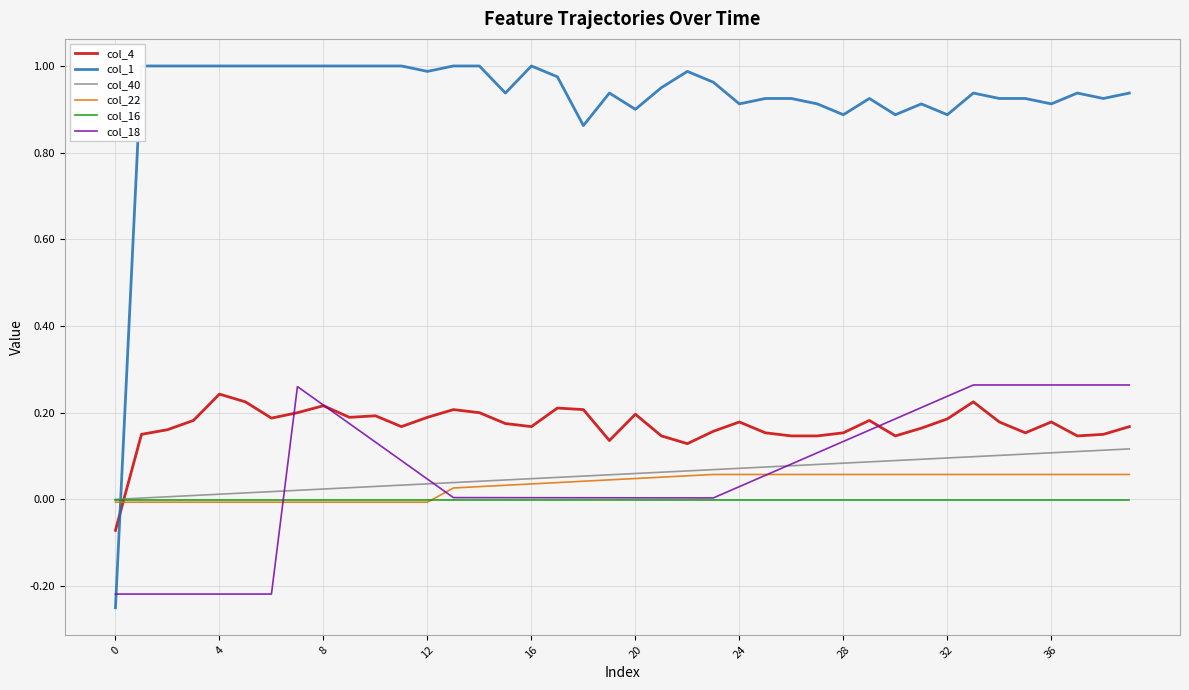

What is the minimum value shown in the chart?

-0.2